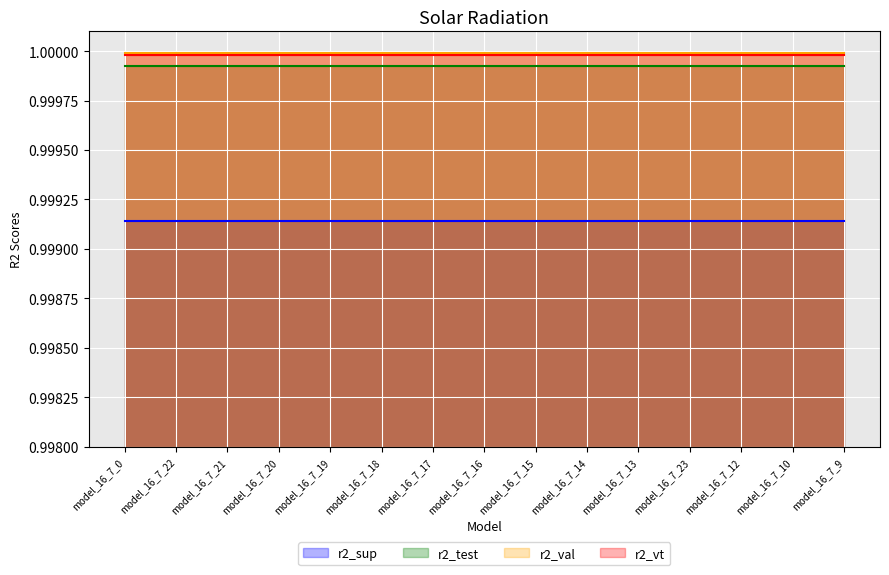

What is the value of the r2_sup point at the 5th from the left?

1.0